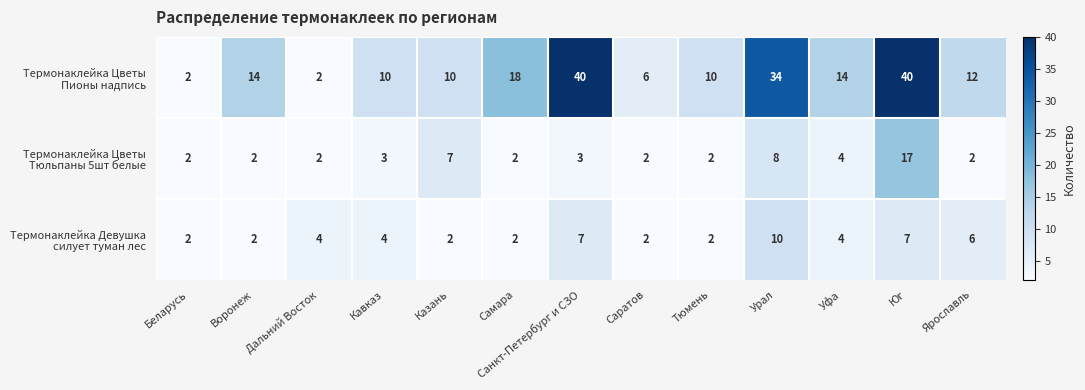

What is the spread (max minus min) of values at Кавказ?

7